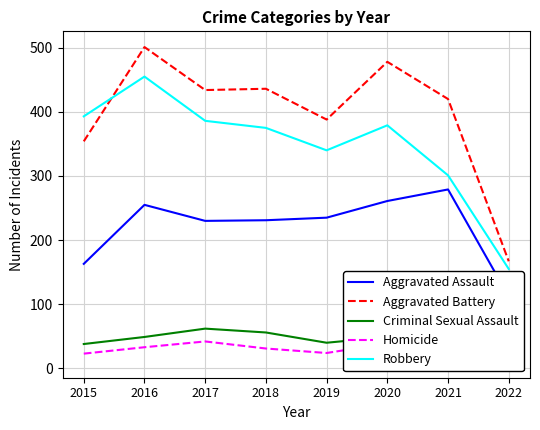

How many interior local peaks does the Robbery series have?

2